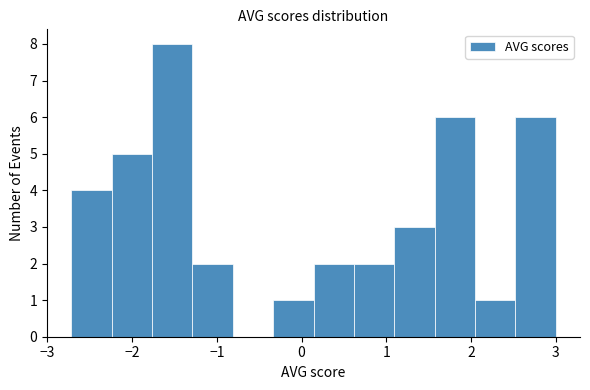

Over which range of the x-axis is the bar tallest?

-1.8 to -1.3